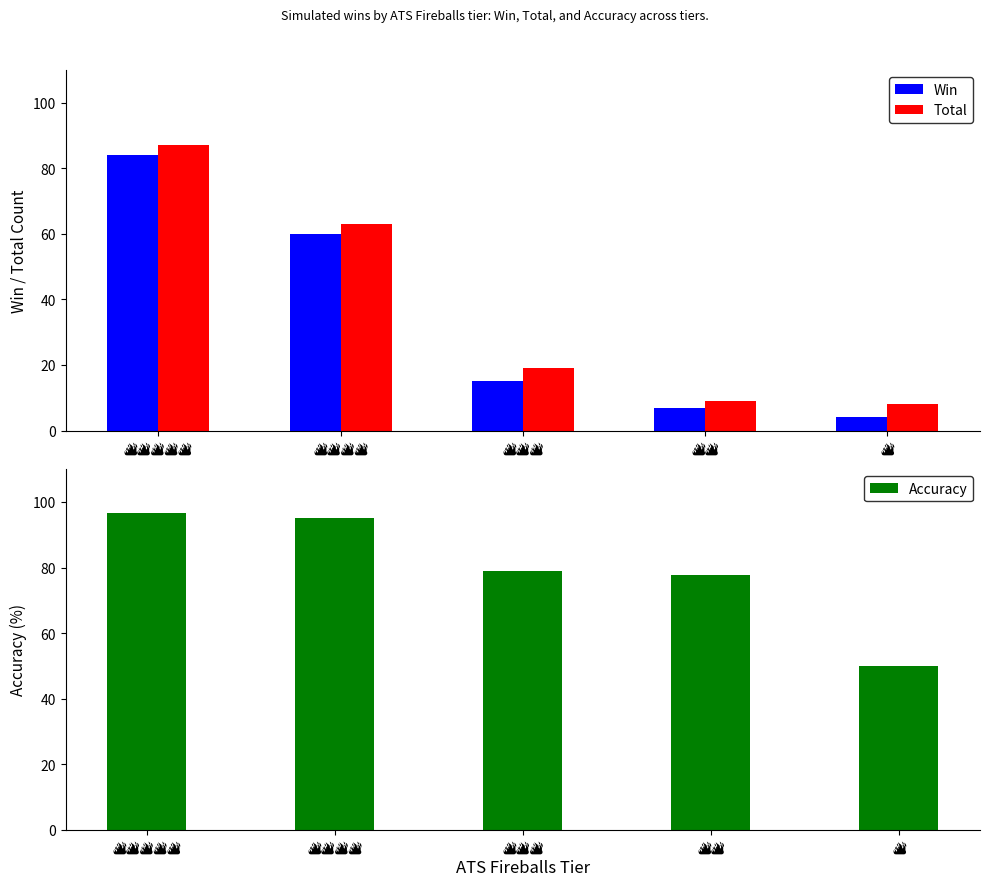

What value does the Win series have at 🔥🔥🔥?

15.0